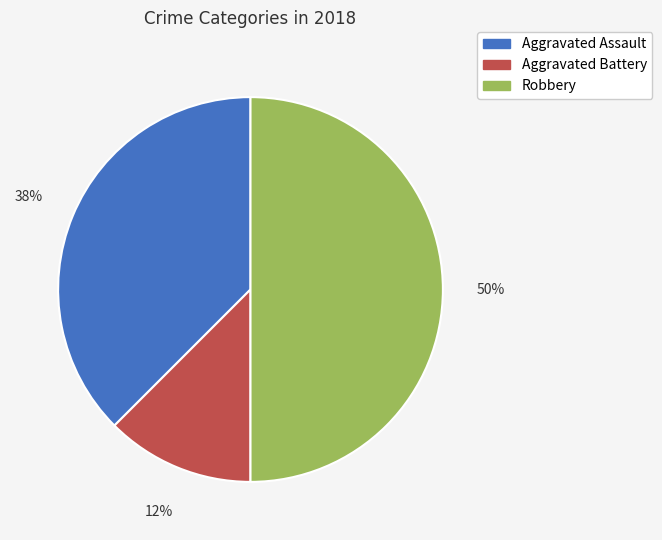

To the nearest percent, what is the average slice percentage?

33%